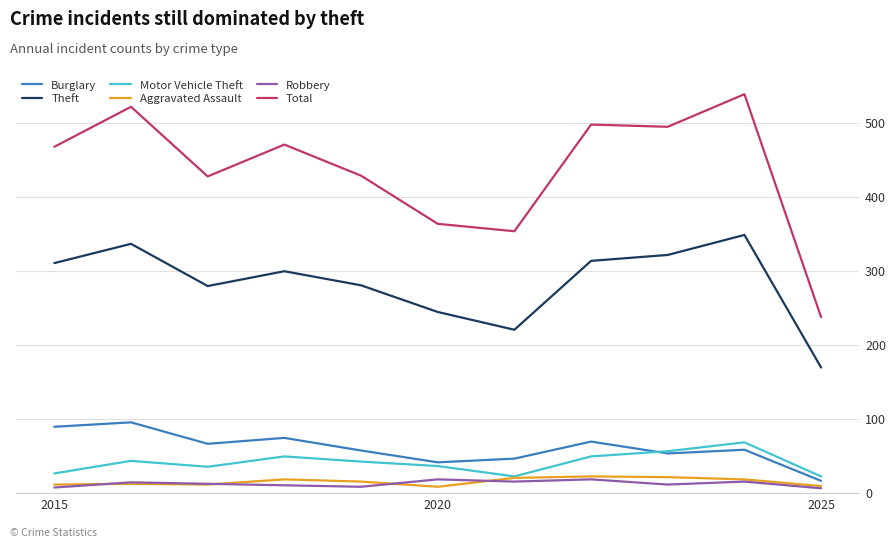

Which series has the largest total across all categories?

Total